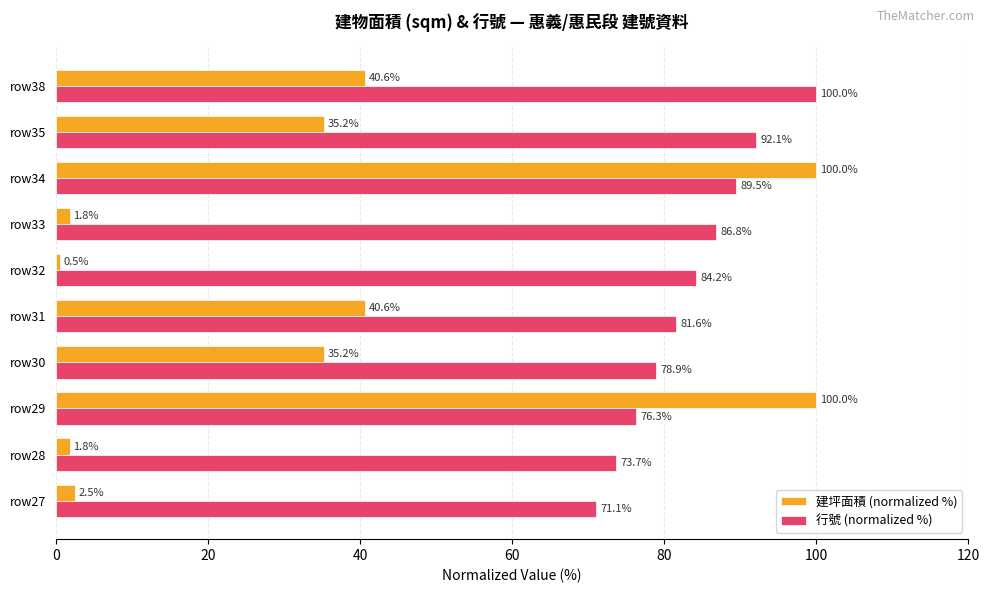

What is the average value of the 建坪面積 (normalized %) series?

35.8